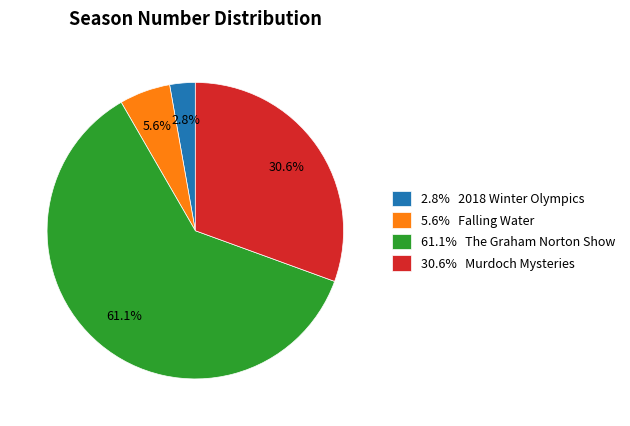

Is the sum of 2.8% 2018 Winter Olympics and 61.1% The Graham Norton Show greater than half?

Yes